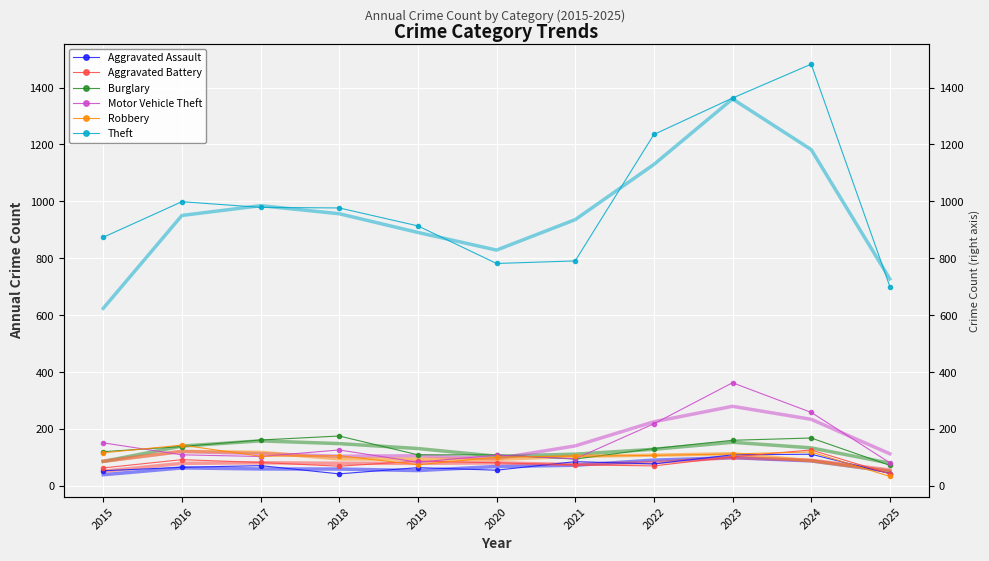

What is the sum of the Robbery values at 2025 and 2020?

136